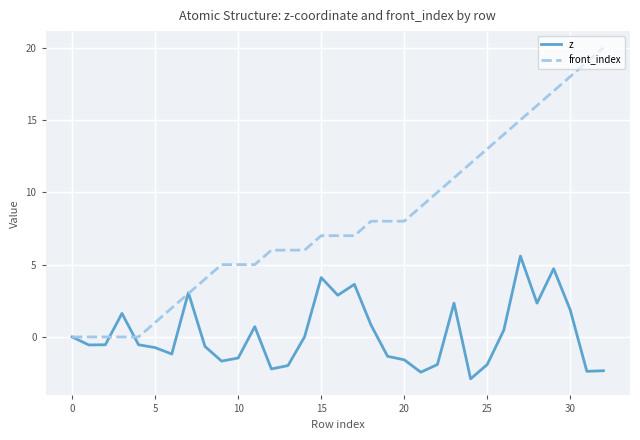

Which series has the largest total across all categories?

front_index